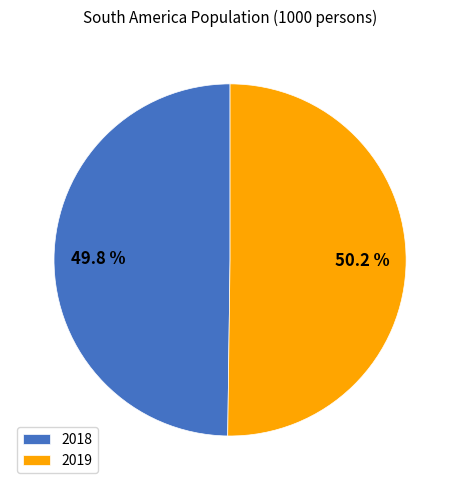

Approximately how many times larger is the value at 2018 compared to 2019?

1.0